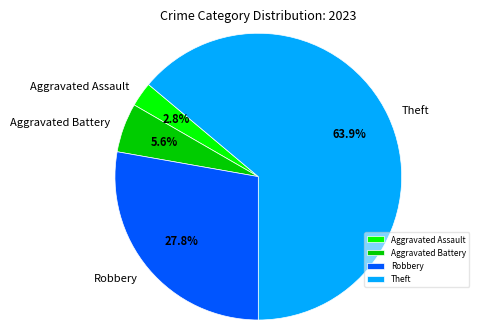

Does Theft represent more than half of the total?

Yes